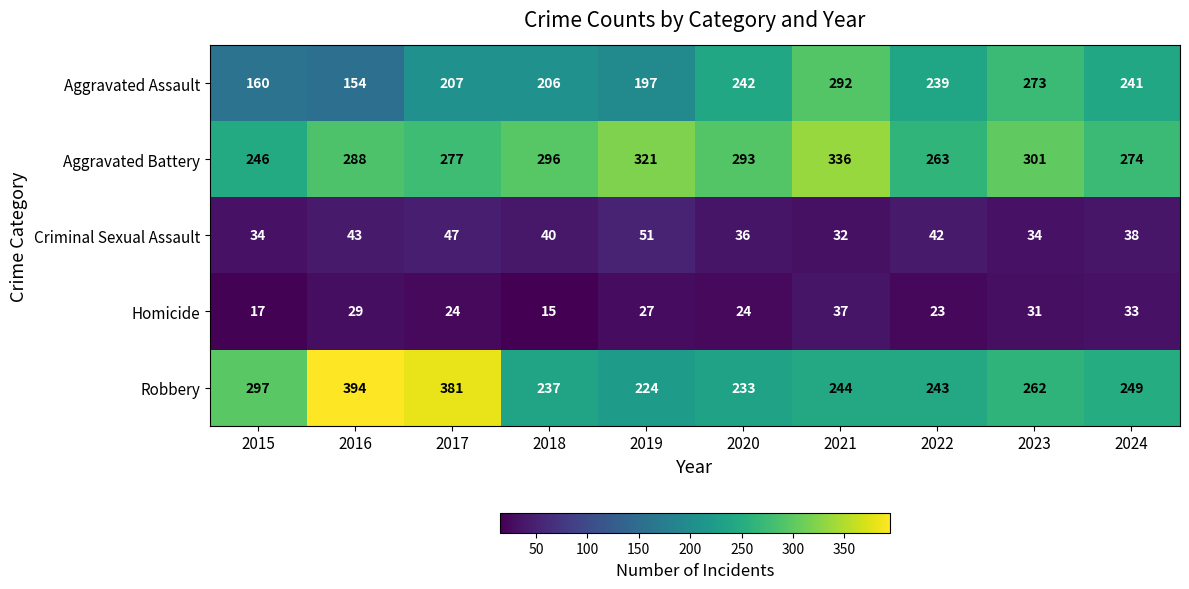

True or false: Robbery has a value of 365 at 2023.

False